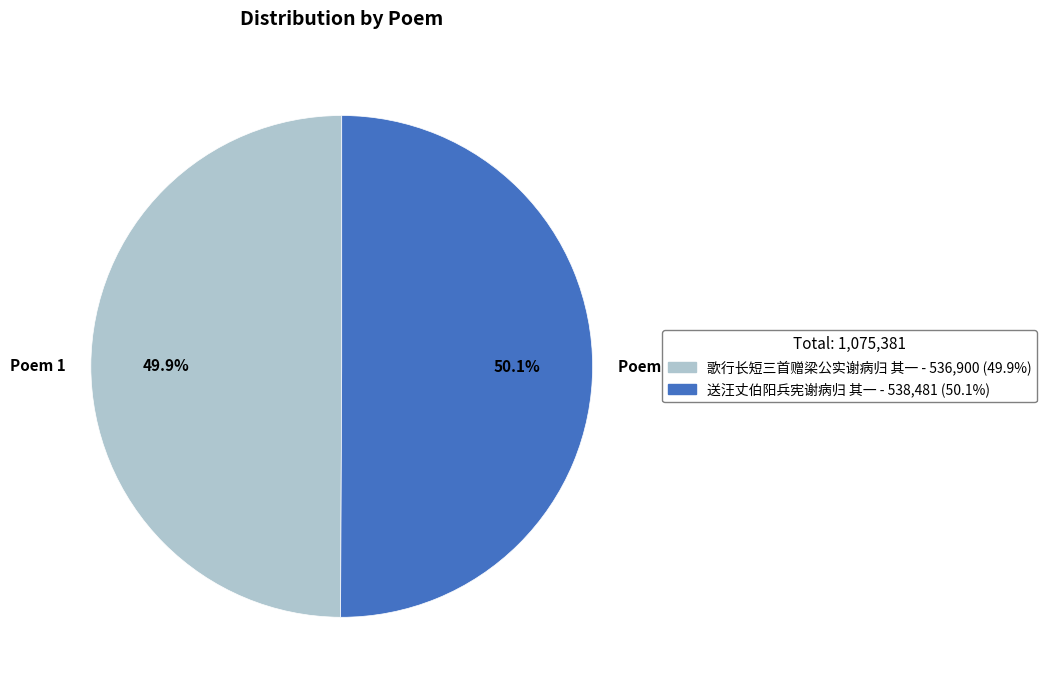

True or false: 歌行长短三首赠梁公实谢病归 其一 accounts for 59% of the total.

False